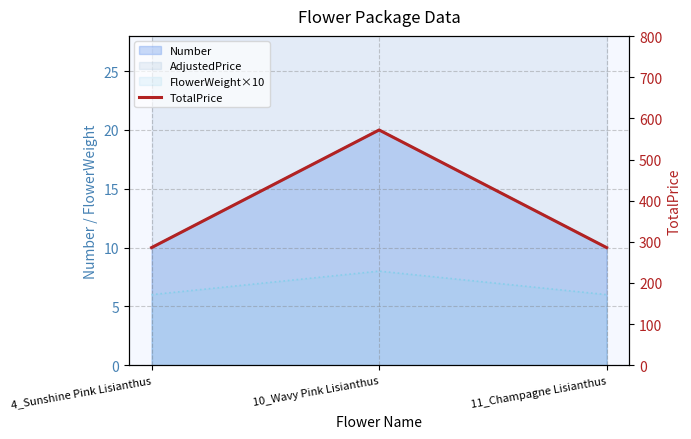

What is the smallest value displayed?

286.0